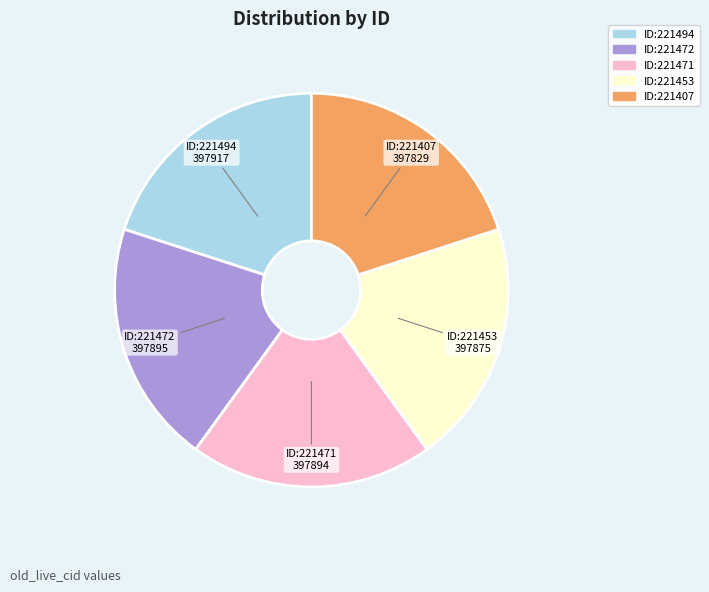

Is it true that ID:221471 is 11% of the pie?

False